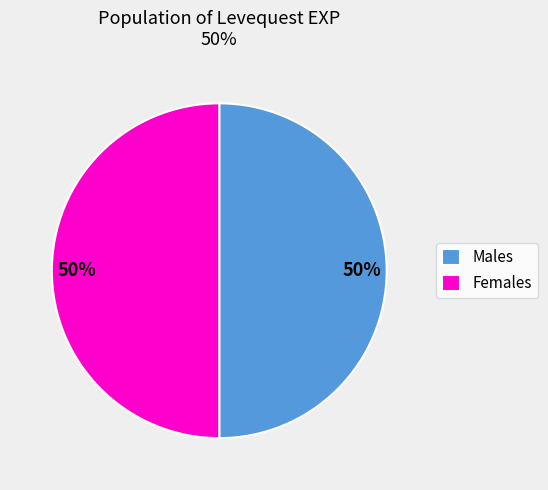

Do Males and Females together represent more than half of the pie?

Yes